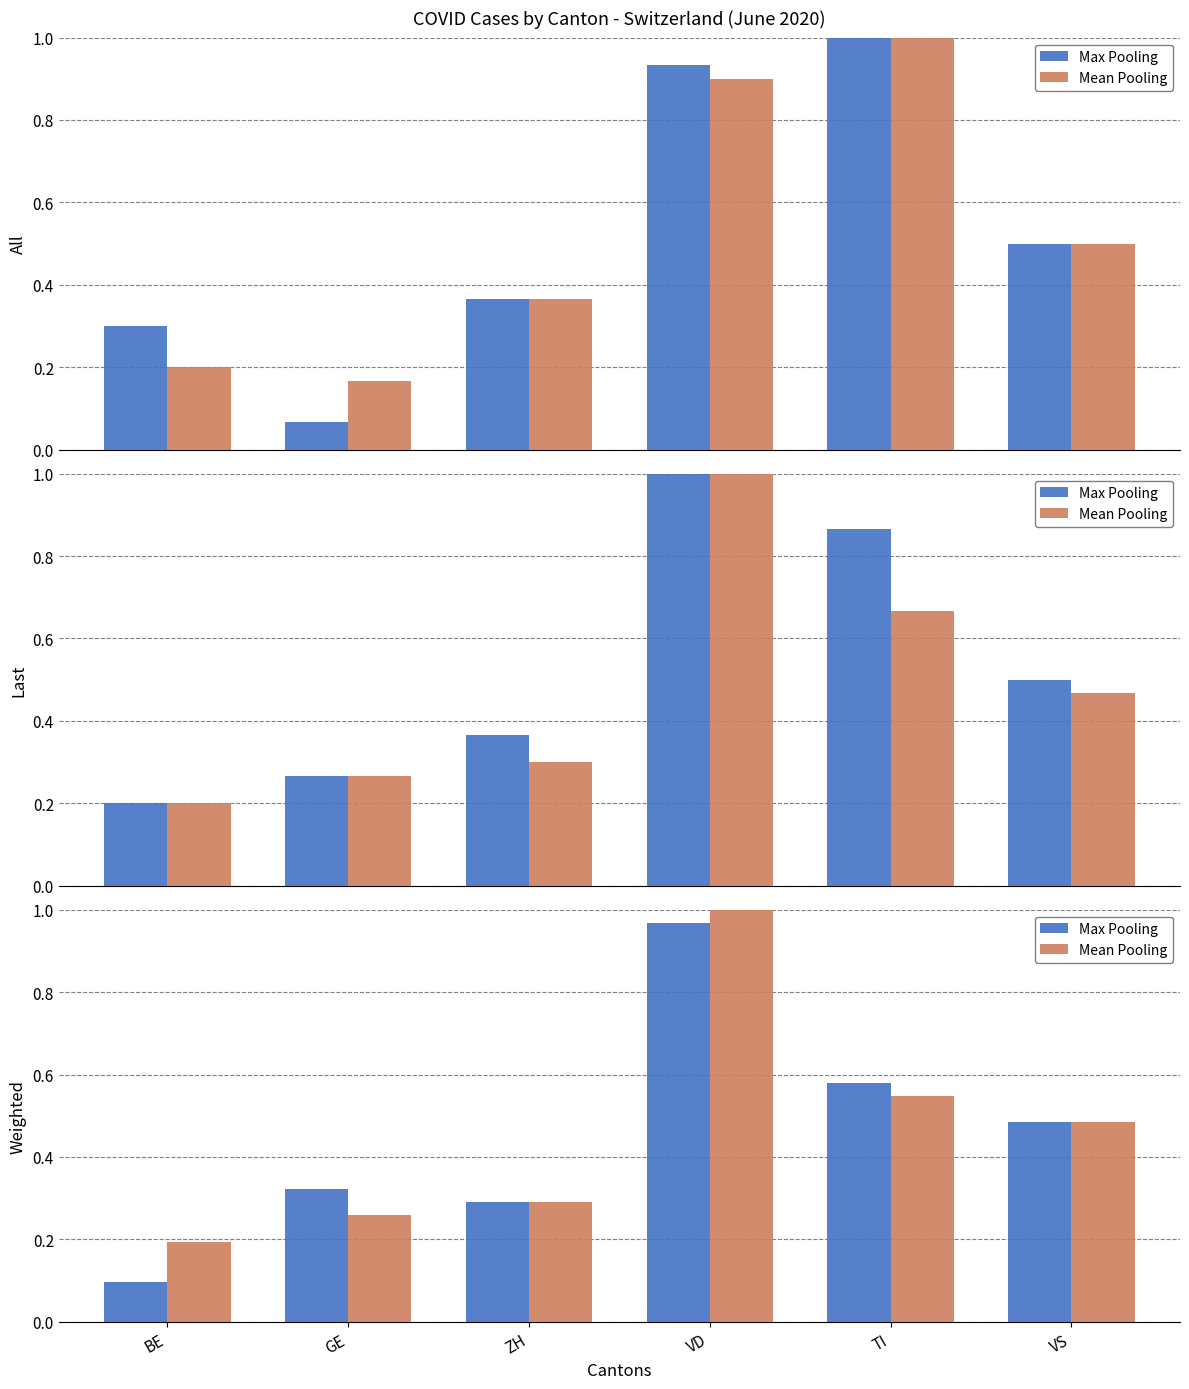

Which series has the largest range (max minus min)?

Max Pooling